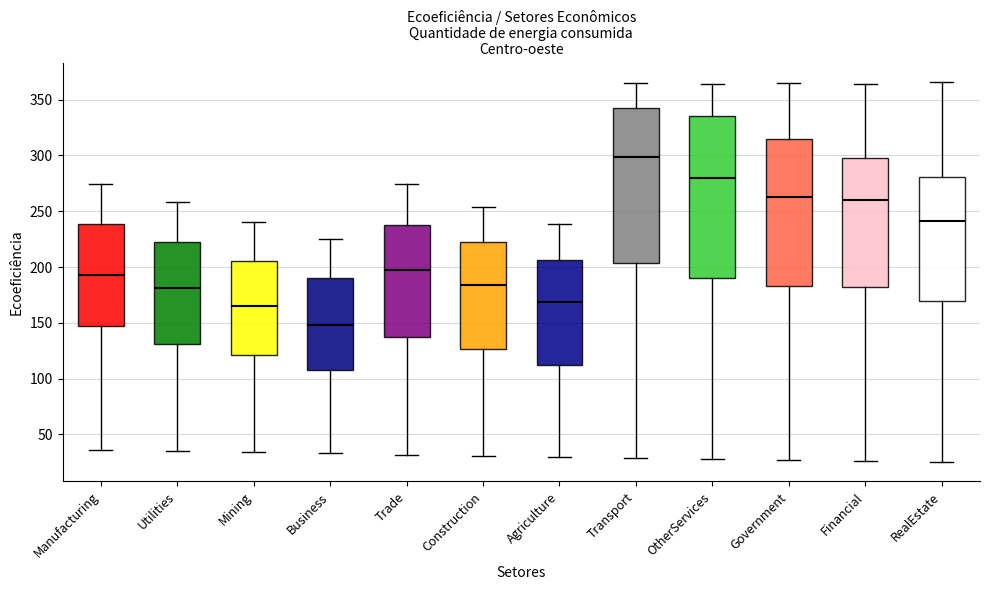

Reading left to right, read every box against the y-axis: the position of its median line, the range the box covers, and the ends of its whiskers. The values are not printed on the chart, so give them approximately, as read against the axis.

Manufacturing: median 195, box 145 to 240, whiskers 35 to 275
Utilities: median 180, box 130 to 220, whiskers 35 to 260
Mining: median 165, box 120 to 205, whiskers 35 to 240
Business: median 150, box 110 to 190, whiskers 35 to 225
Trade: median 200, box 135 to 240, whiskers 30 to 275
Construction: median 185, box 125 to 225, whiskers 30 to 255
Agriculture: median 170, box 110 to 205, whiskers 30 to 240
Transport: median 300, box 205 to 340, whiskers 30 to 365
OtherServices: median 280, box 190 to 335, whiskers 30 to 365
Government: median 265, box 185 to 315, whiskers 25 to 365
Financial: median 260, box 185 to 300, whiskers 25 to 365
RealEstate: median 240, box 170 to 280, whiskers 25 to 365